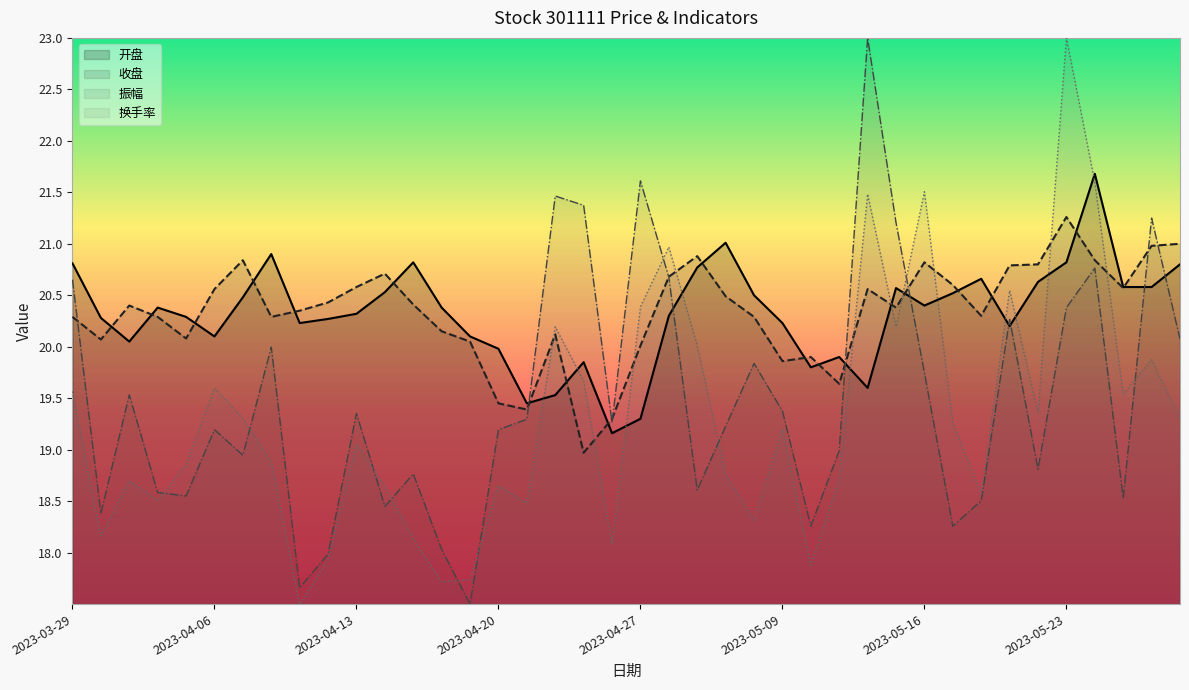

In 换手率, how many points are higher than both neighbors (excluding endpoints)?

12